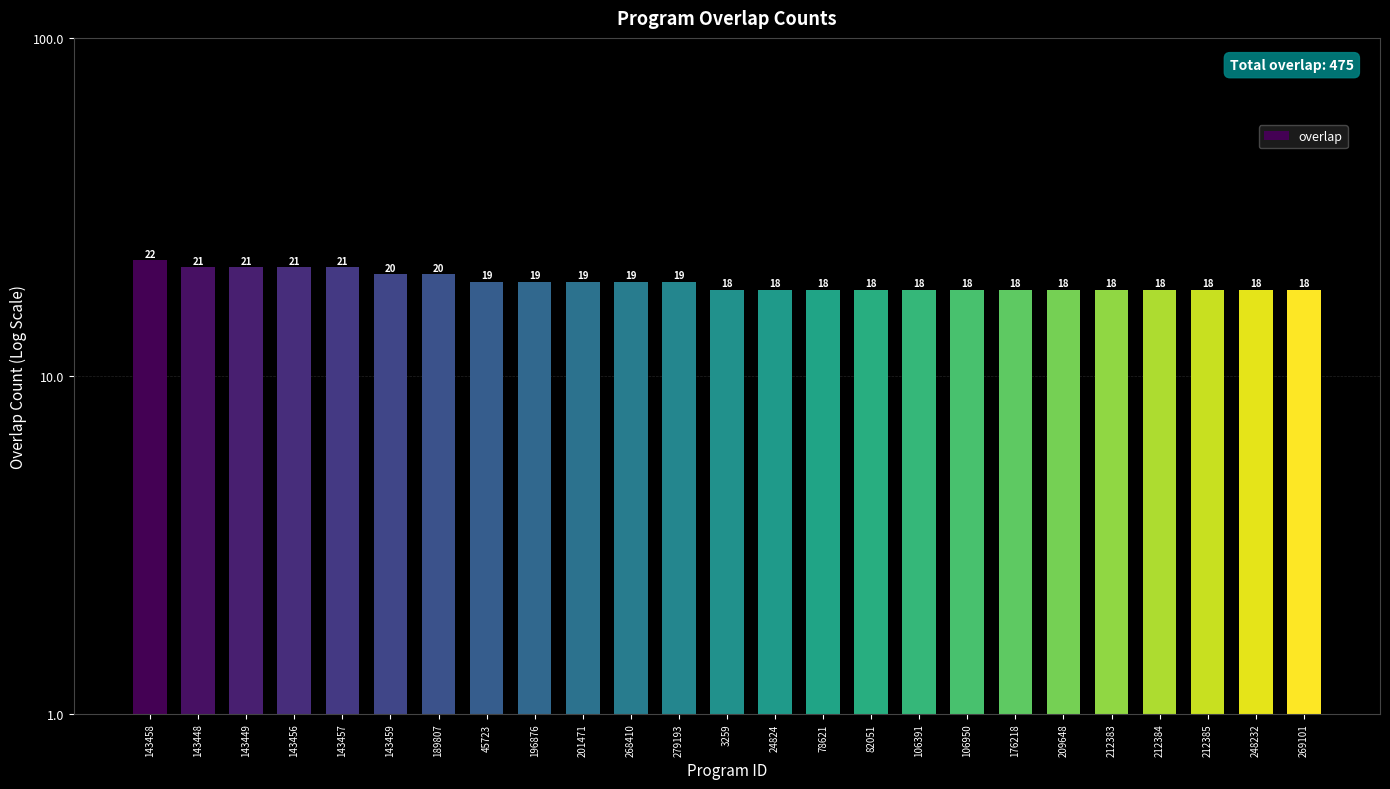

What value does the data have at 196876?

19